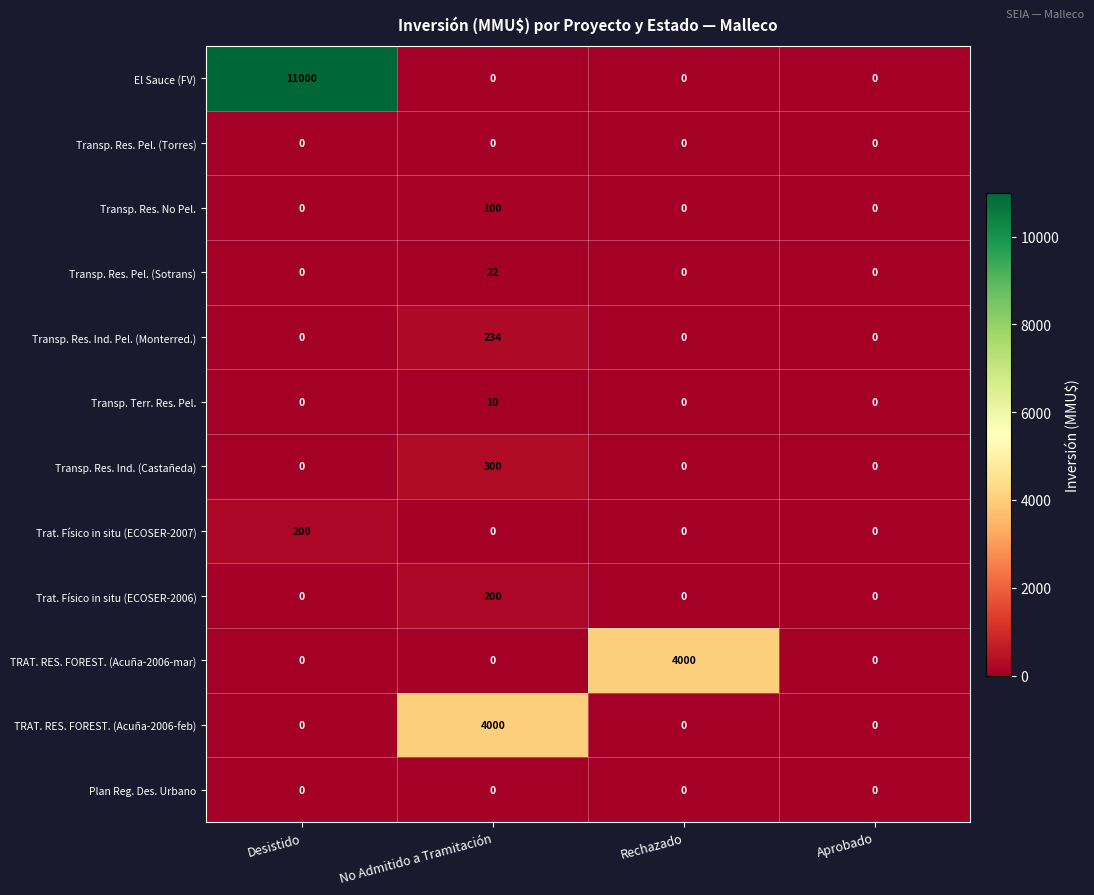

What is the sum of the Transp. Res. Ind. Pel. (Monterred.) values at Desistido and No Admitido a Tramitación?

234